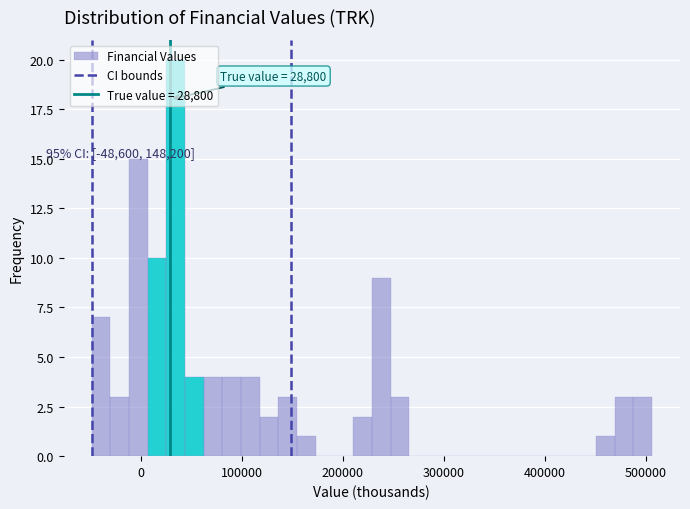

Read against the x-axis, roughly where is the centre of the tallest bar?

30000